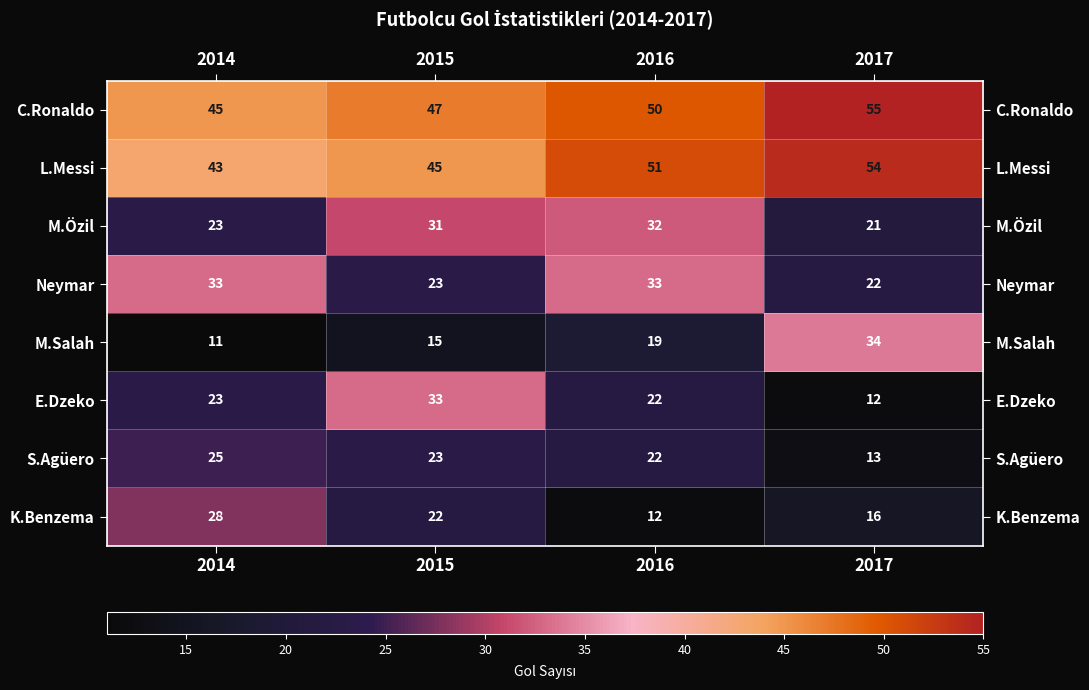

Rank the series at 2017 from lowest to highest value.

E.Dzeko, S.Agüero, K.Benzema, M.Özil, Neymar, M.Salah, L.Messi, C.Ronaldo